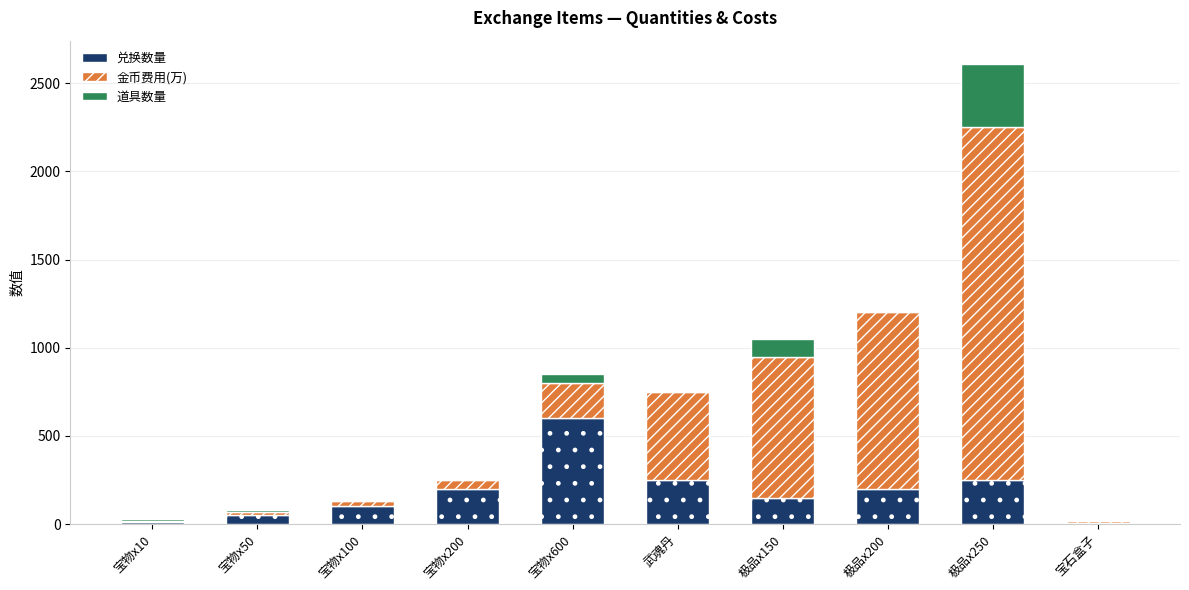

At which category is the sum across all series the highest?

极品x250